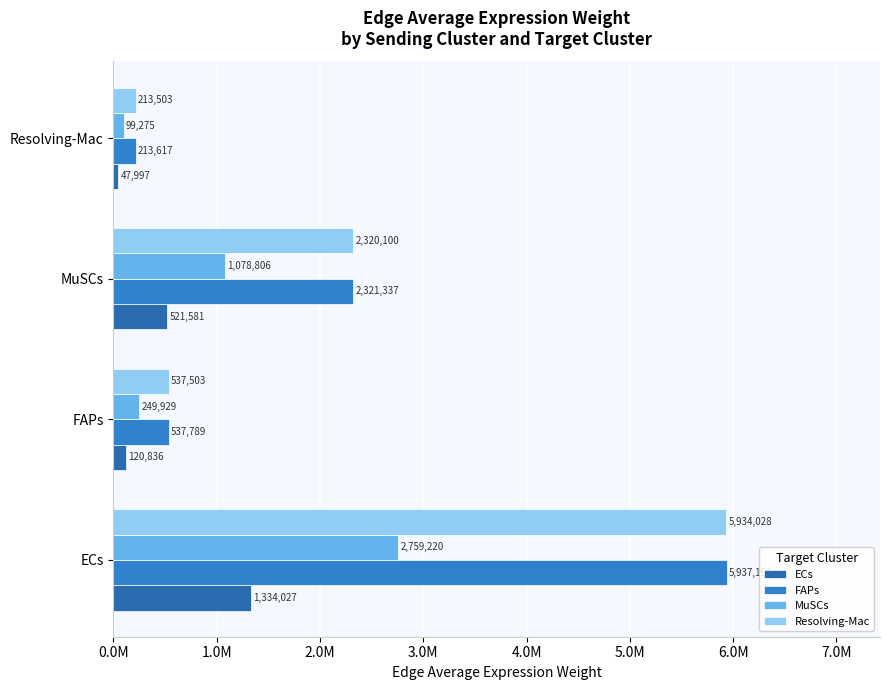

What are all the series names shown in the legend?

ECs, FAPs, MuSCs, Resolving-Mac